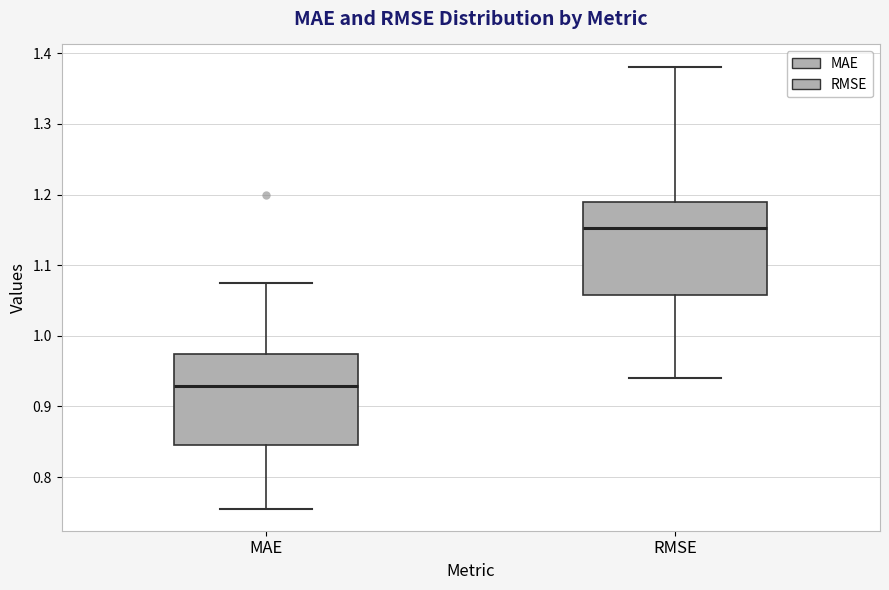

Reading left to right, transcribe this box plot: for each box, give where its median line is, the range the box spans, and where its two whiskers end, as read against the y-axis. The values are not printed on the chart, so give them approximately, as read against the axis.

MAE: median 0.93, box 0.85 to 0.97, whiskers 0.76 to 1.08
RMSE: median 1.15, box 1.06 to 1.19, whiskers 0.94 to 1.38